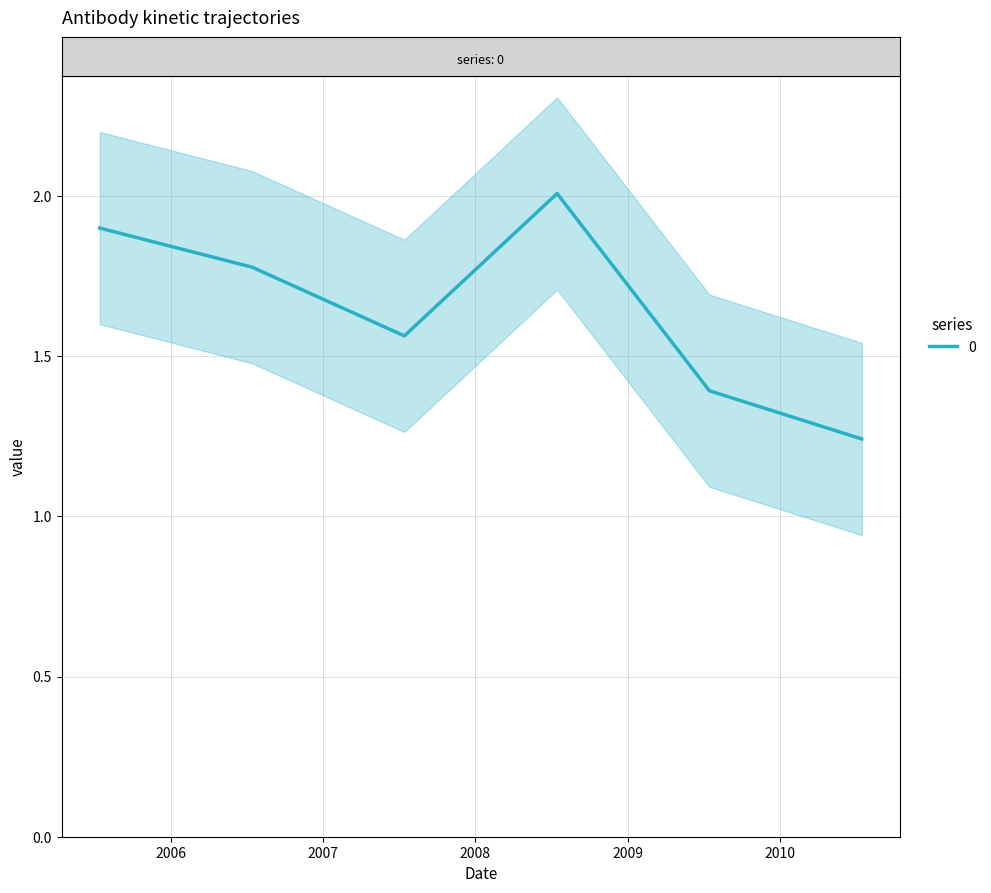

Does the chart display data point markers on the line(s)?

No